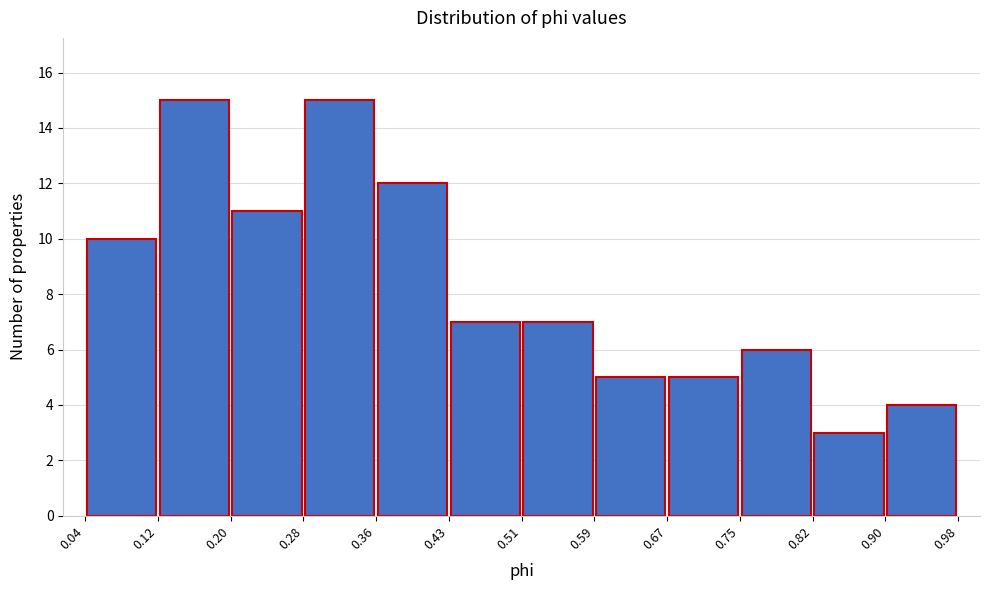

Reading left to right, transcribe this chart: for each bar, give the range it covers on the x-axis and its height. The values are not printed on the chart, so give them approximately, as read against the axis.

0.04 to 0.12: 10
0.12 to 0.20: 15
0.20 to 0.28: 11
0.28 to 0.36: 15
0.36 to 0.43: 12
0.43 to 0.51: 7
0.51 to 0.59: 7
0.59 to 0.67: 5
0.67 to 0.75: 5
0.75 to 0.82: 6
0.82 to 0.90: 3
0.90 to 0.98: 4